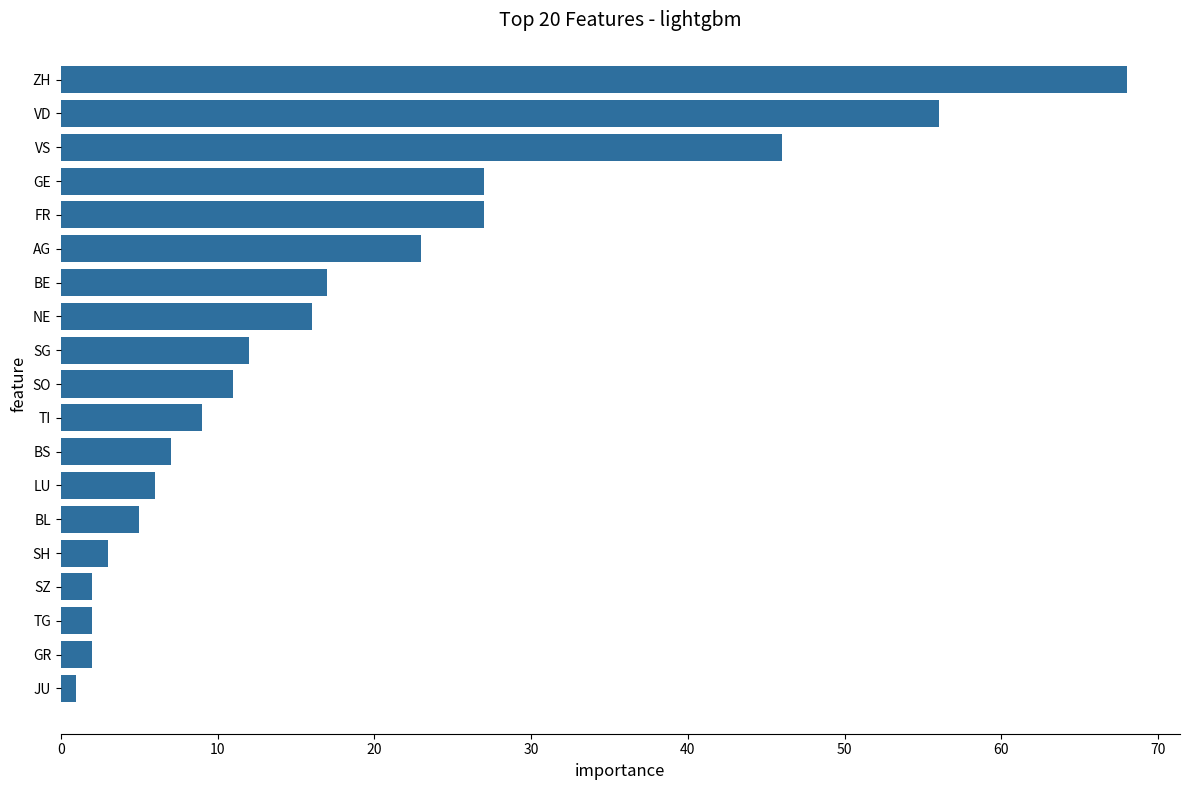

Reading bottom to top, transcribe all the data shown in this chart.

JU=1	GR=2	TG=2	SZ=2	SH=3	BL=5	LU=6	BS=7	TI=9	SO=11	SG=12	NE=16	BE=17	AG=23	FR=27	GE=27	VS=46	VD=56	ZH=68